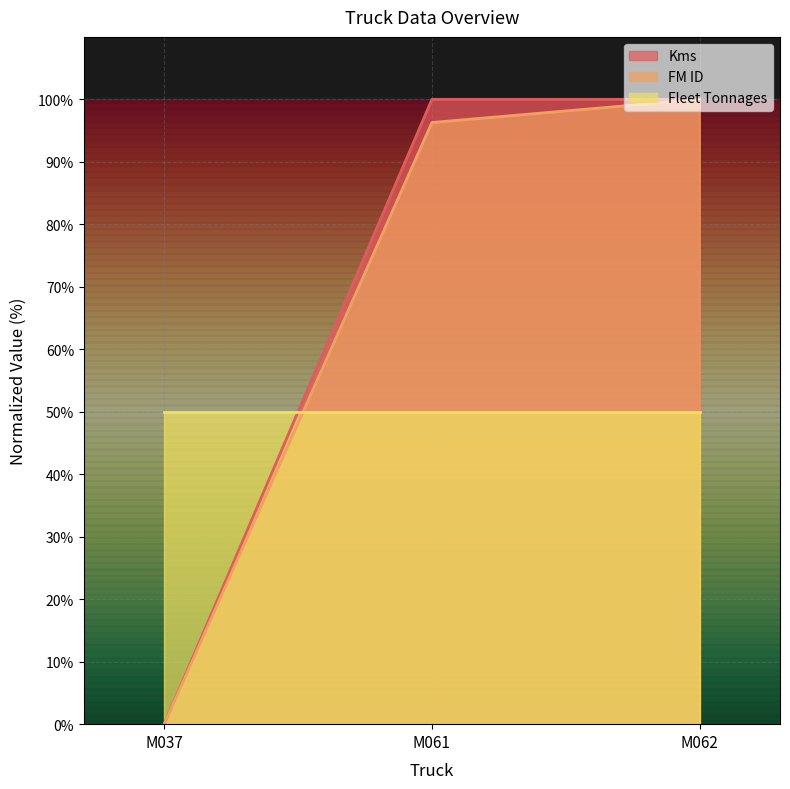

What is the difference between the FM ID values at M061 and M037?

96.3